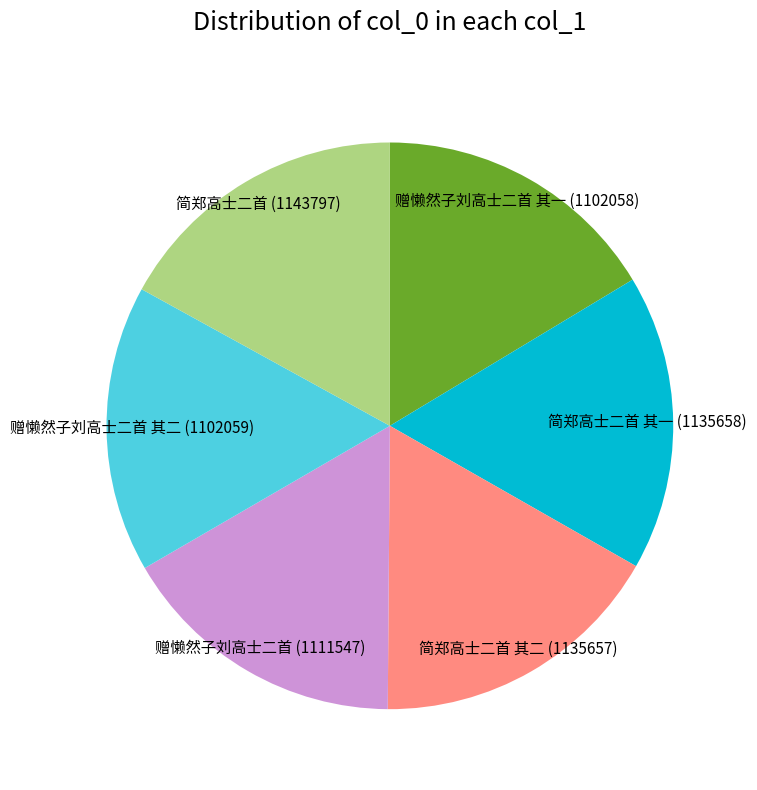

Do 简郑高士二首 (1143797) and 赠懒然子刘高士二首 (1111547) together represent more than half of the pie?

No